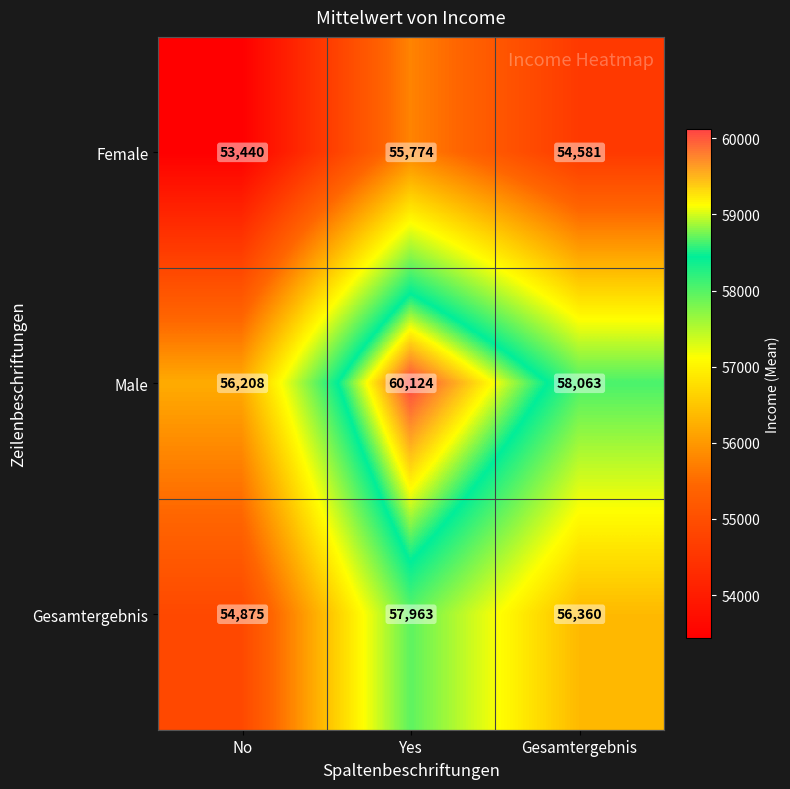

List the series in order of their peak value, highest first.

Male, Gesamtergebnis, Female